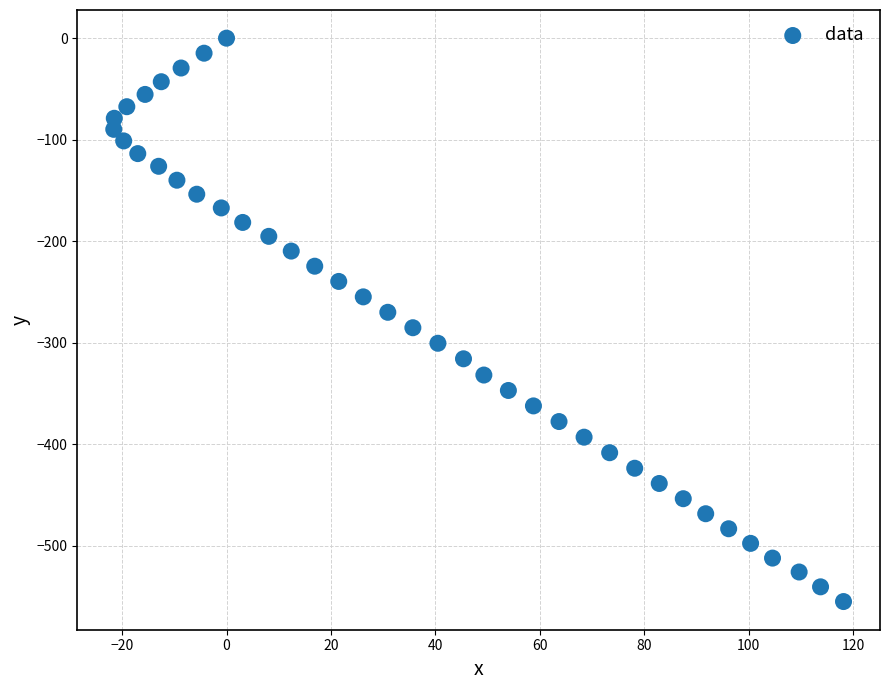

What is the range of X values (max minus min)?

139.8